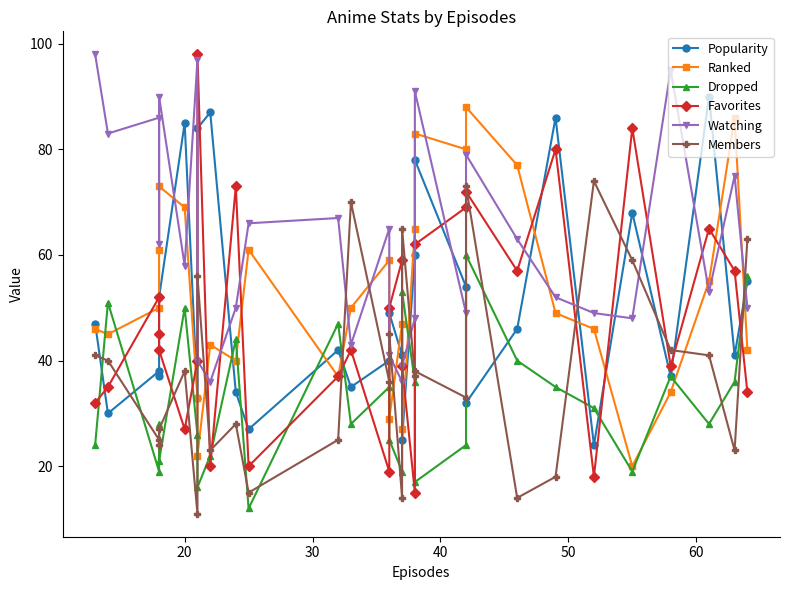

The value of Members at 13 is 65. True or false?

False